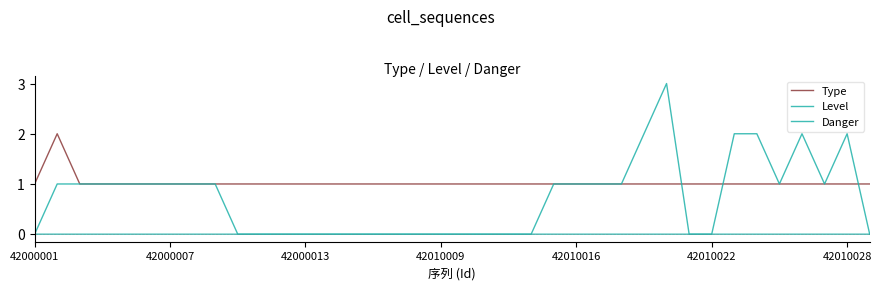

How many intersections are there between Danger and Type?

3